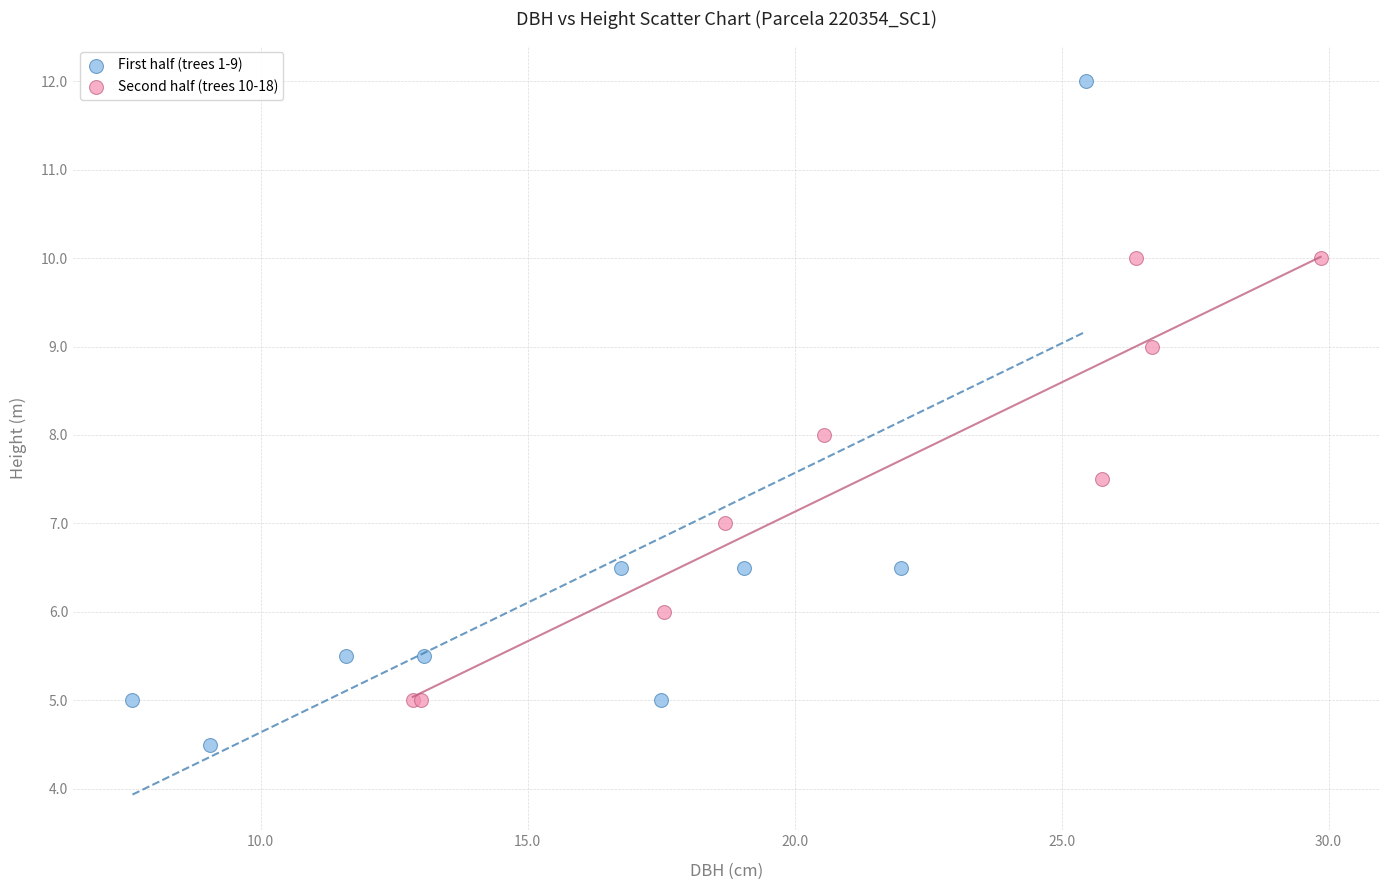

Which series reaches the minimum Y coordinate?

First half (trees 1-9)